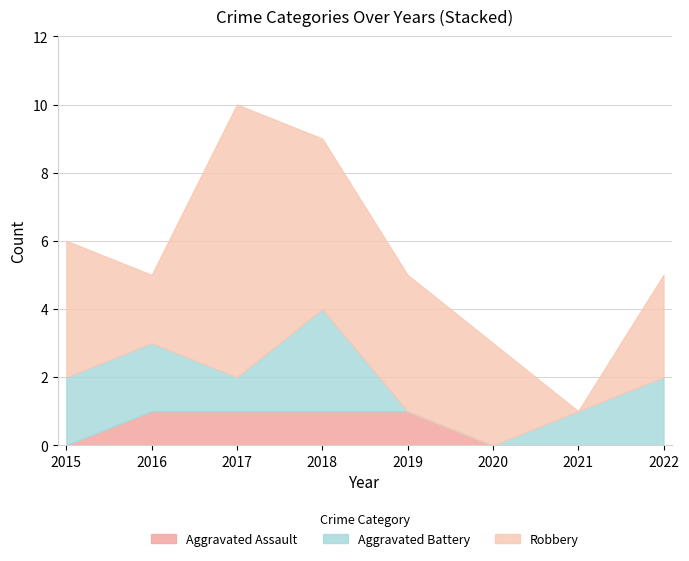

What is the difference between the second highest and second lowest values in the Aggravated Battery series?

2